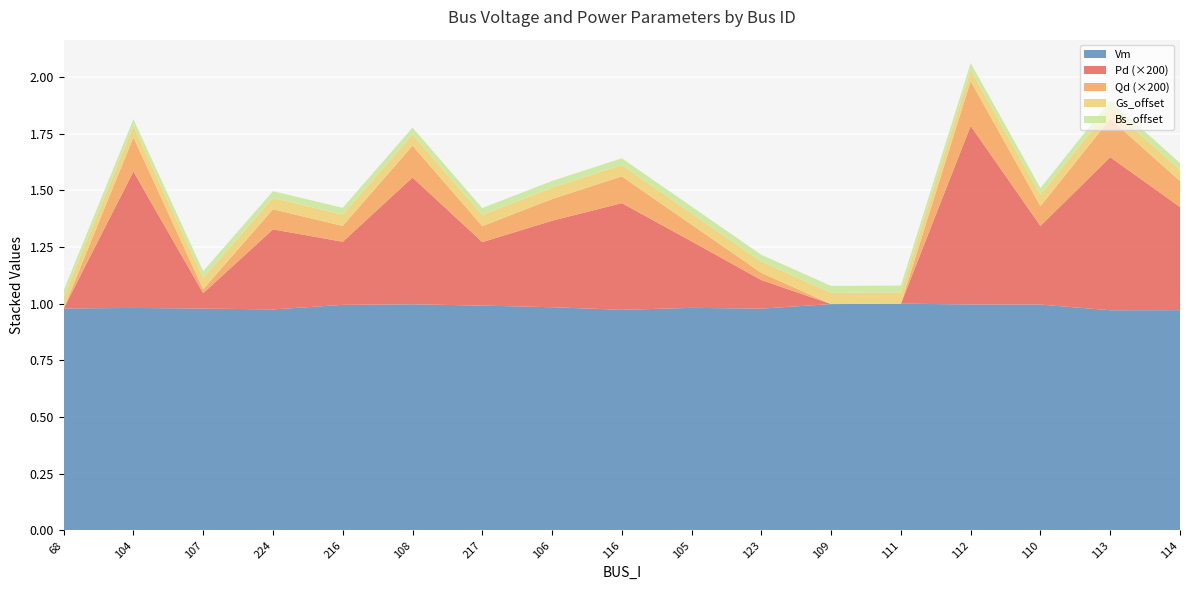

True or false: Vm has a value of 0.6 at 217.

False